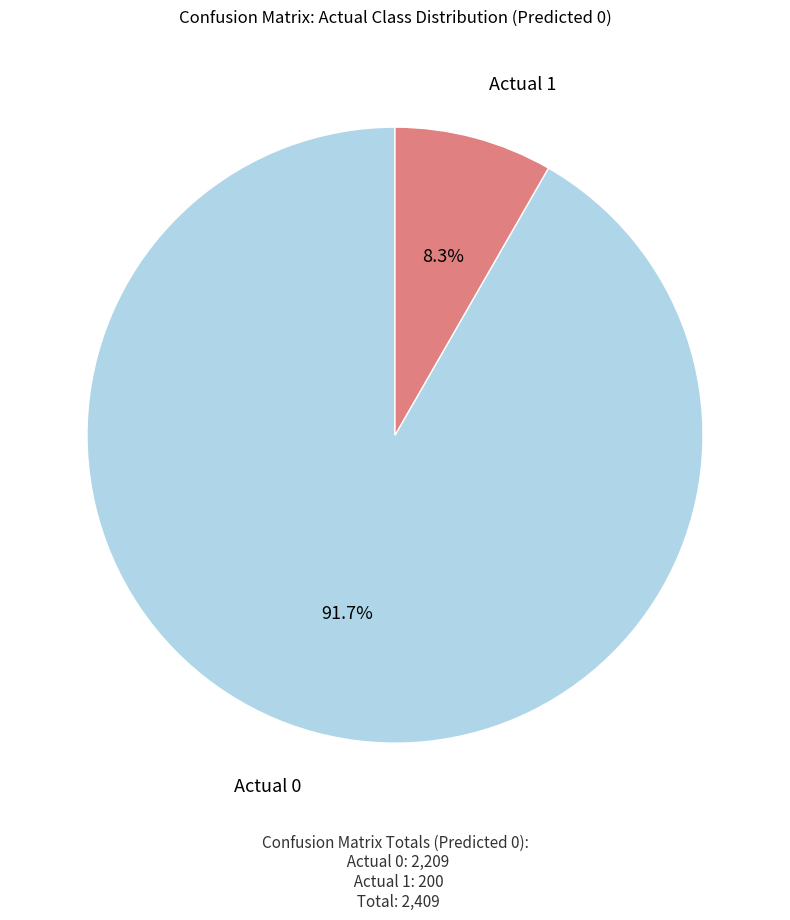

Is there a majority slice in this chart?

Yes